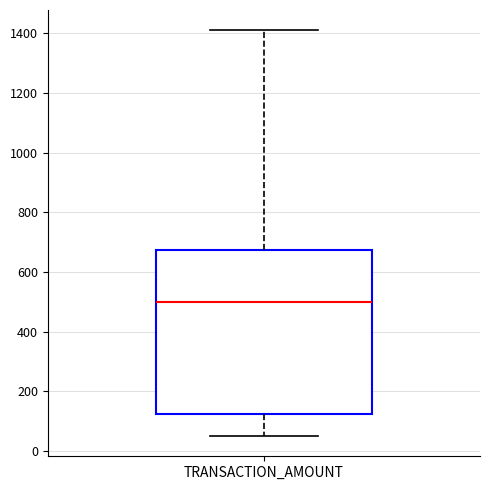

Transcribe this box plot: give where the median line is, the range the box spans, and where the two whiskers end, as read against the y-axis. The values are not printed on the chart, so give them approximately, as read against the axis.

median 500, box 120 to 680, whiskers 40 to 1420